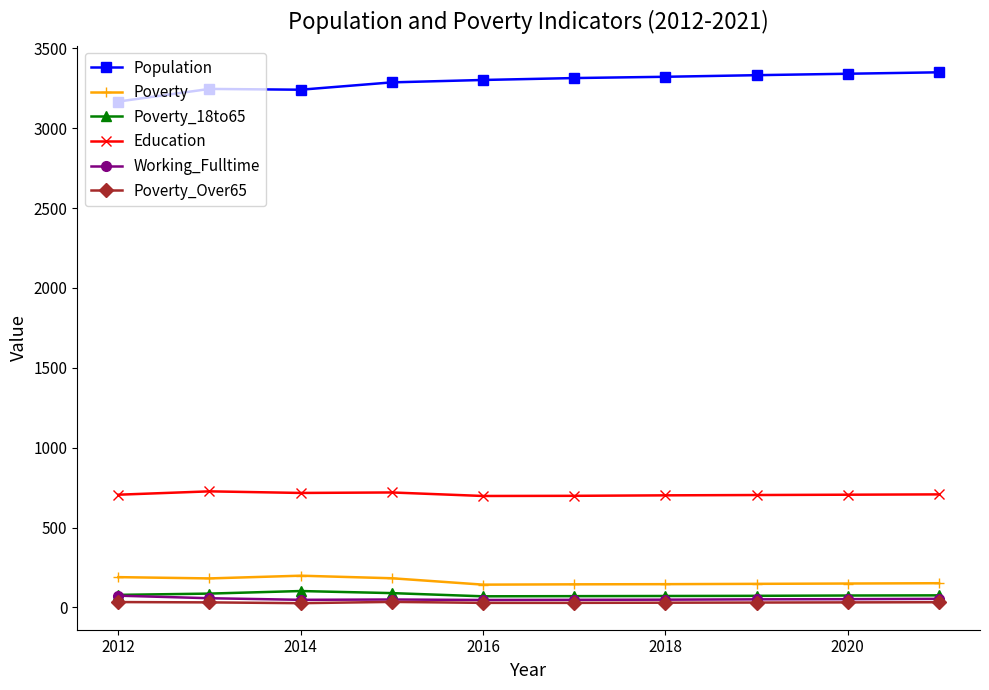

What is the lowest value of the Education series?

698